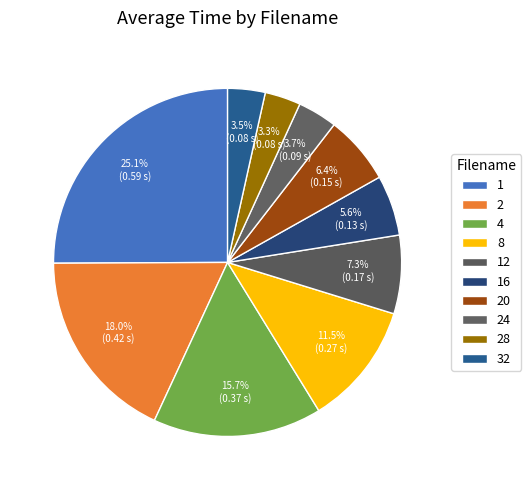

How many slices are in this pie chart?

10